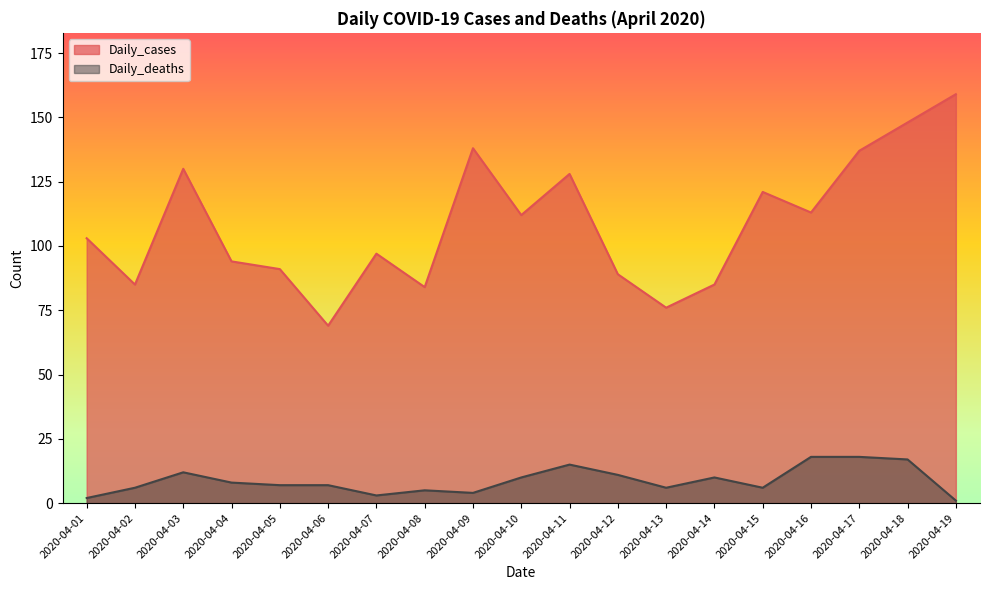

What is the minimum value shown in the chart?

1